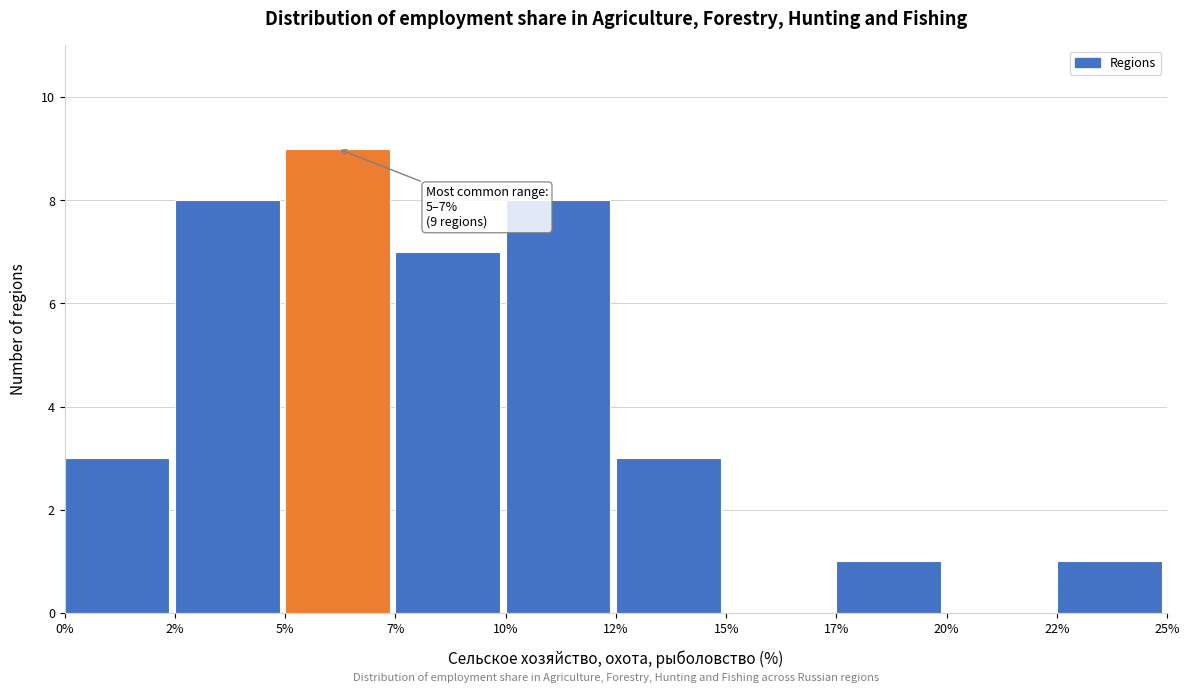

Reading right to left, transcribe all the data shown in this chart.

22%=1	20%=0	17%=1	15%=0	12%=3	10%=8	7%=7	5%=9	2%=8	0%=3